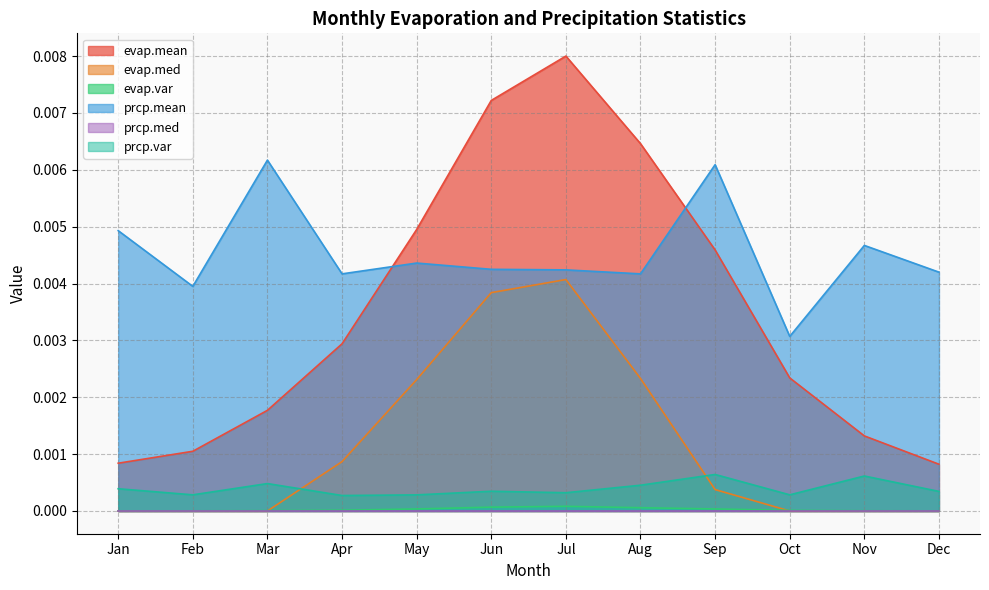

True or false: prcp.var and prcp.mean intersect in this chart.

False